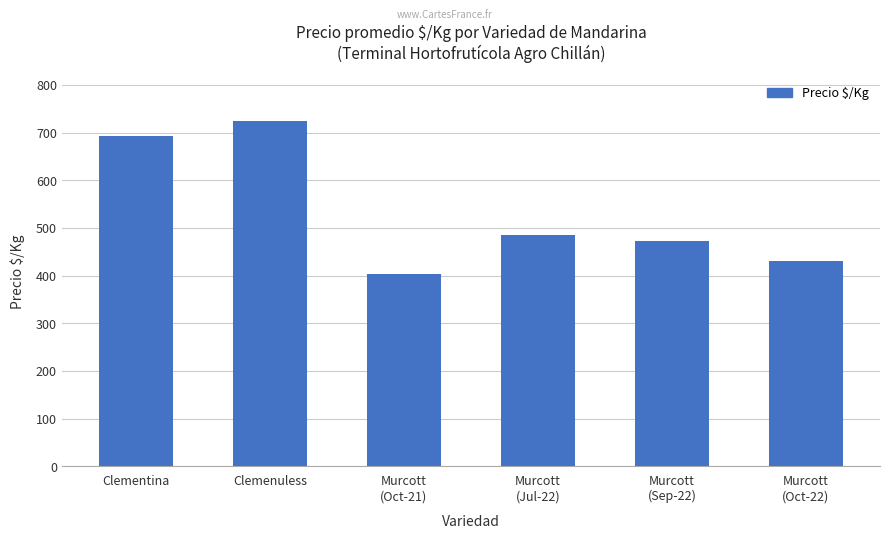

What is the label of the 6th bar from the right?

Clementina